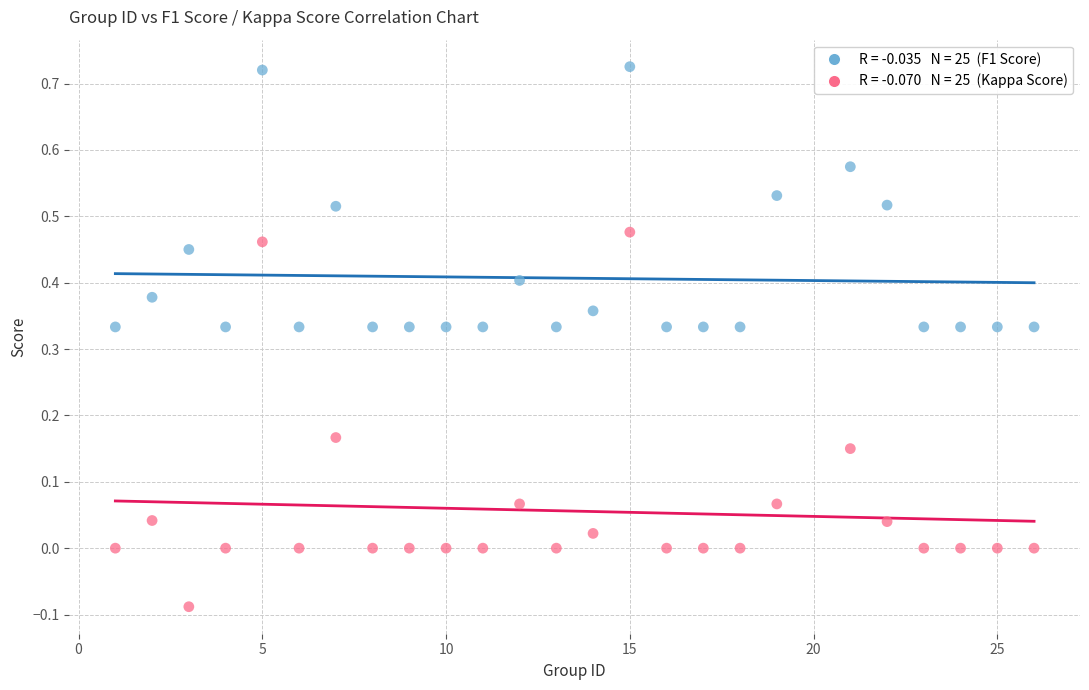

Across all data points, what is the range of Y values (max minus min)?

0.8